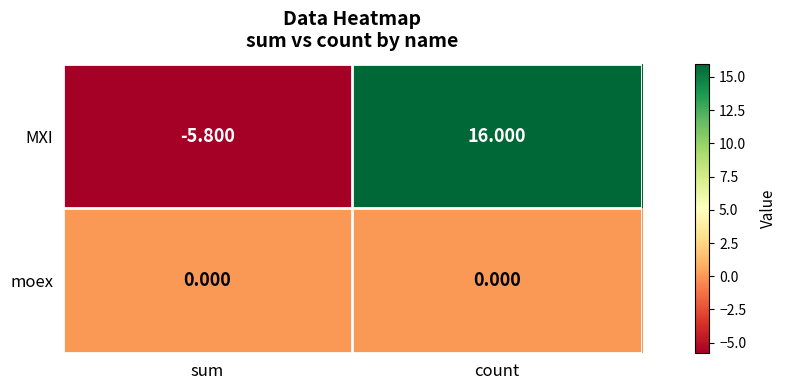

Rank the series by their maximum value, from lowest to highest.

moex, MXI